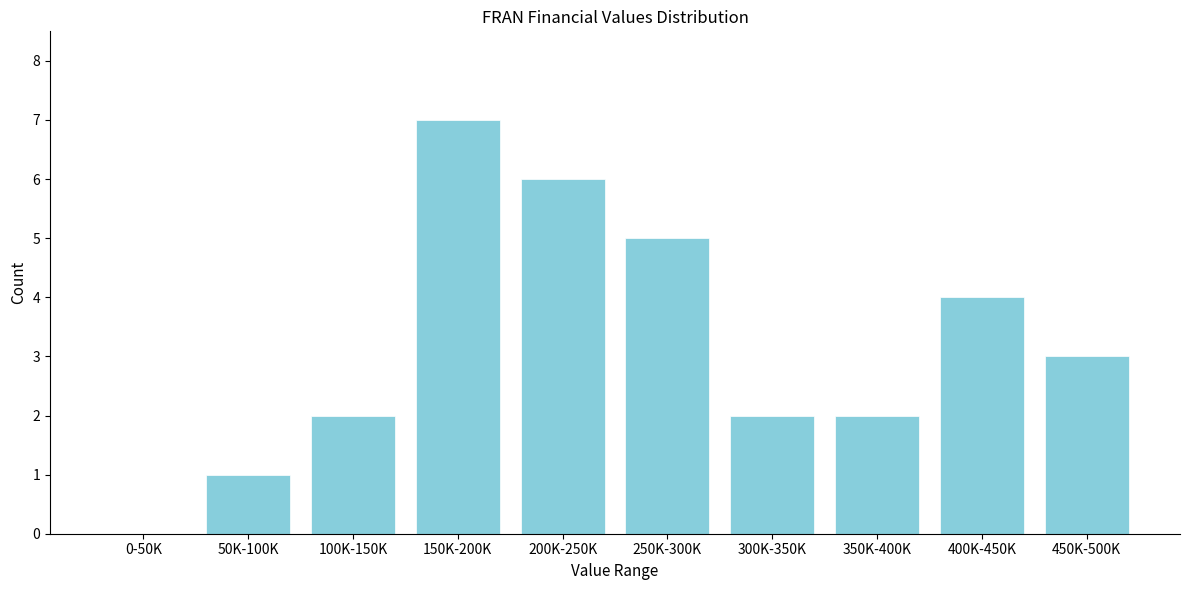

Reading left to right, extract all data points from this chart.

0-50K=0	50K-100K=1	100K-150K=2	150K-200K=7	200K-250K=6	250K-300K=5	300K-350K=2	350K-400K=2	400K-450K=4	450K-500K=3